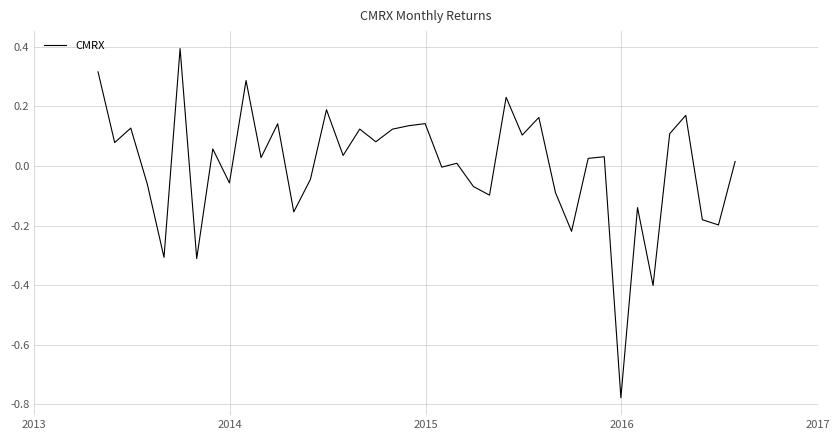

What is the maximum value shown in the chart?

0.4